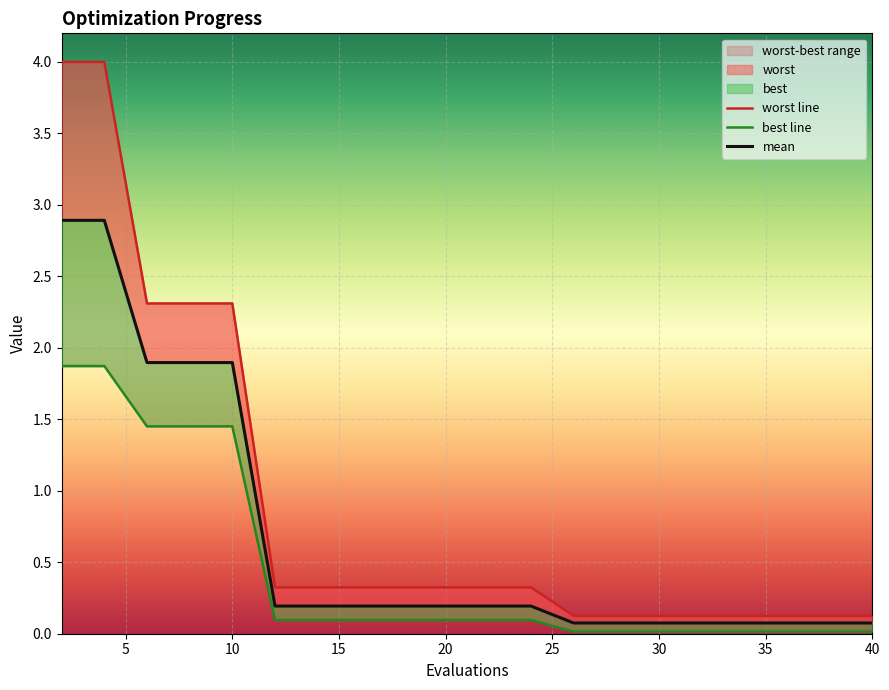

At 10, list the series in order from smallest to largest.

best, mean, worst